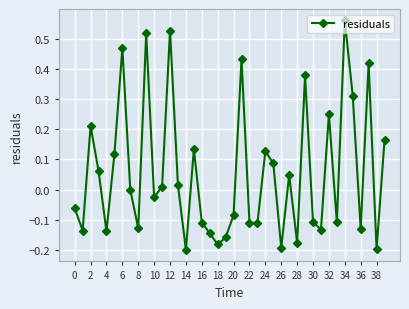

How many interior local peaks (higher than both neighbors) does the data have?

12